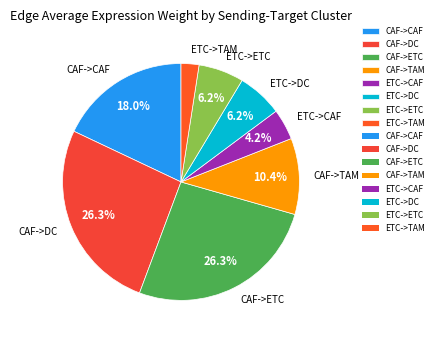

Combined, do CAF->TAM and ETC->TAM account for over 50%?

No